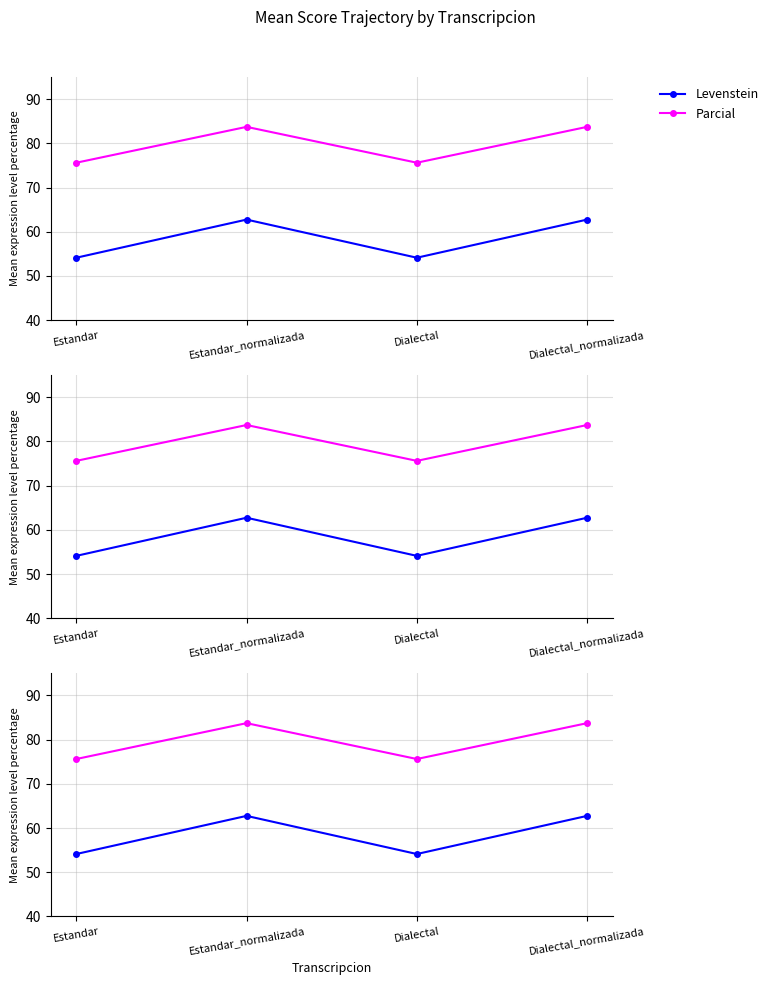

True or false: Levenstein and Parcial intersect in this chart.

False